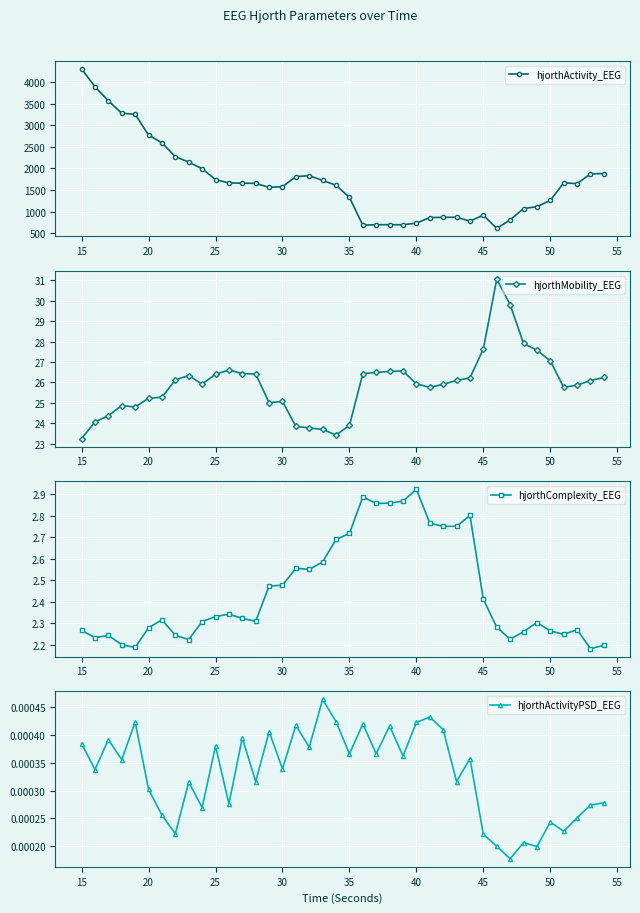

What is the difference between the maximum and minimum values in the hjorthActivity_EEG series?

3691.3